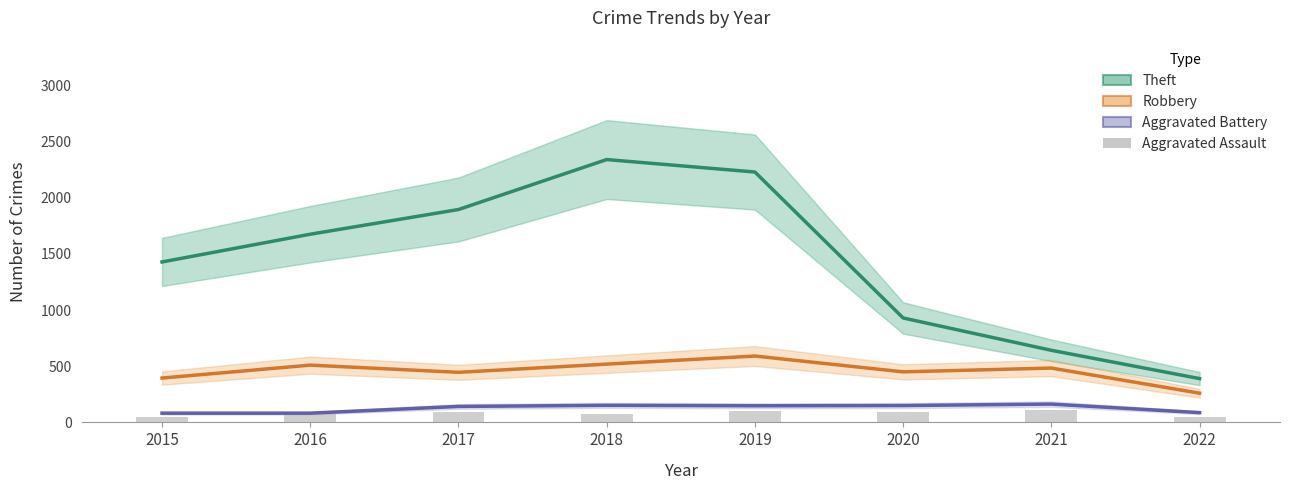

What is the difference between the Aggravated Assault values at 2019 and 2020?

4